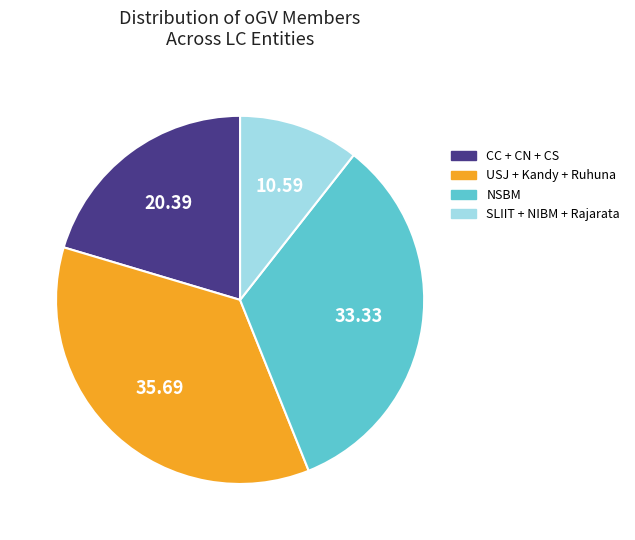

Is there a majority slice in this chart?

No